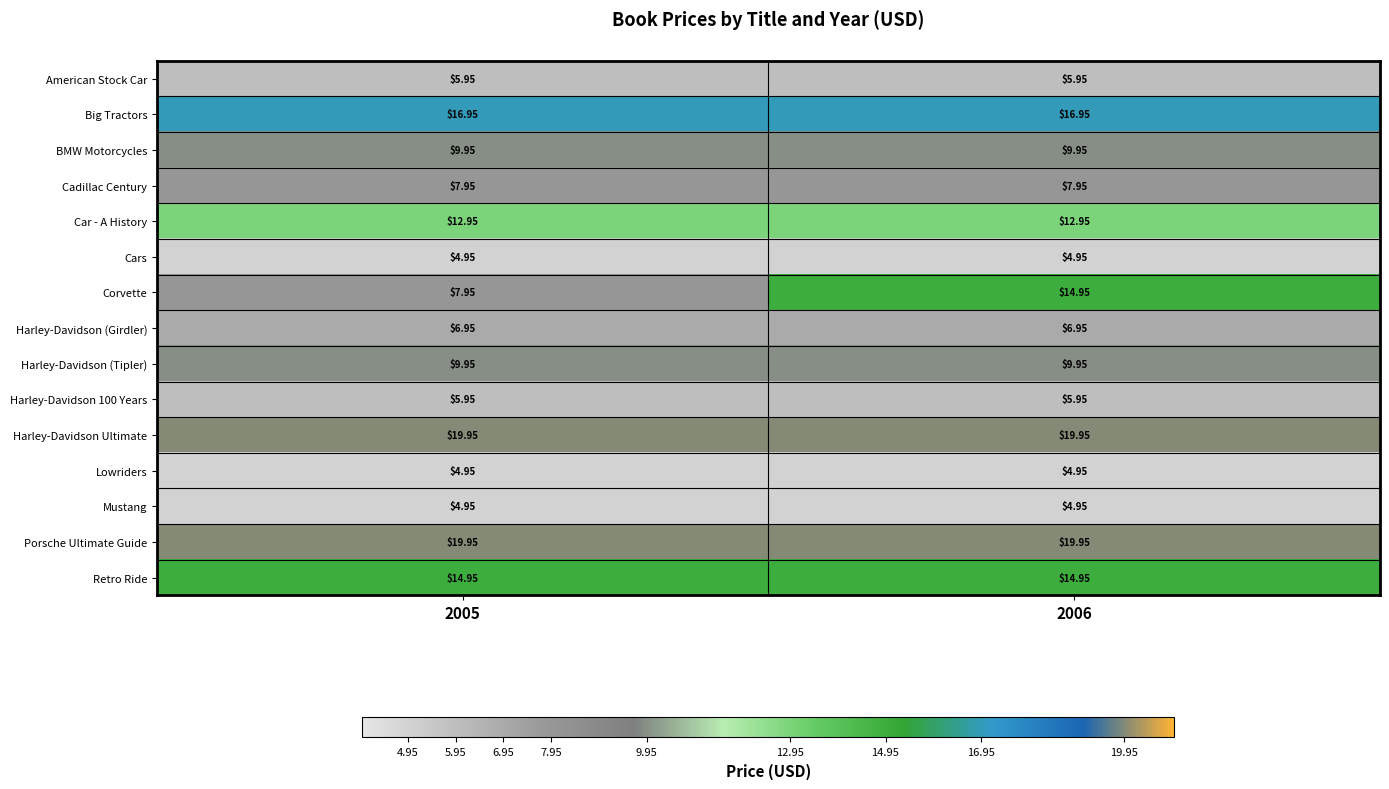

Is the value of Mustang at 2006 greater than the value of Big Tractors at 2005?

No